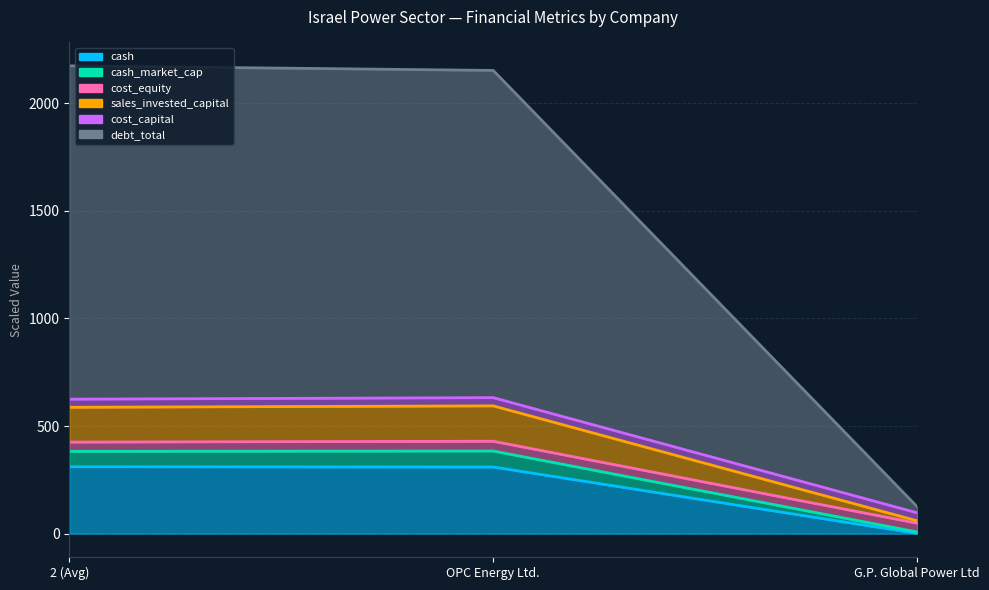

Which category has the highest value across all series?

2 (Avg)